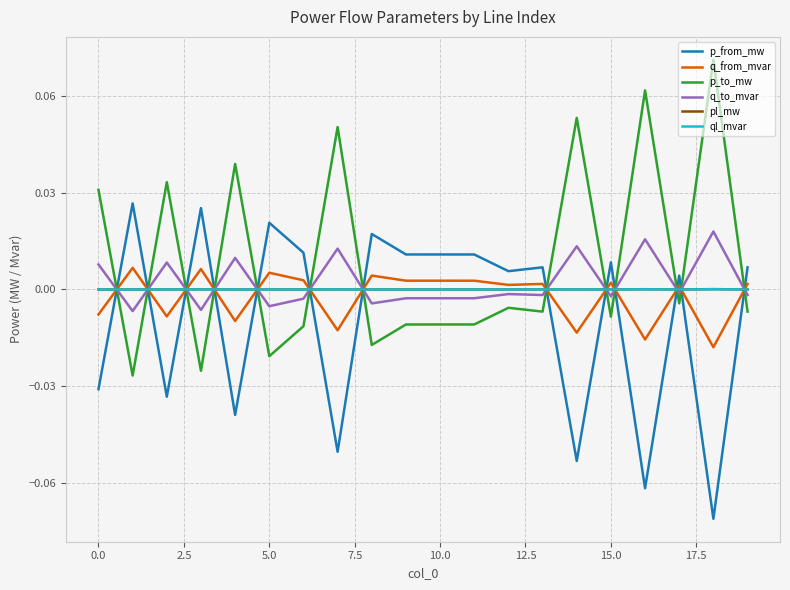

How many values in q_to_mvar are above zero?

7